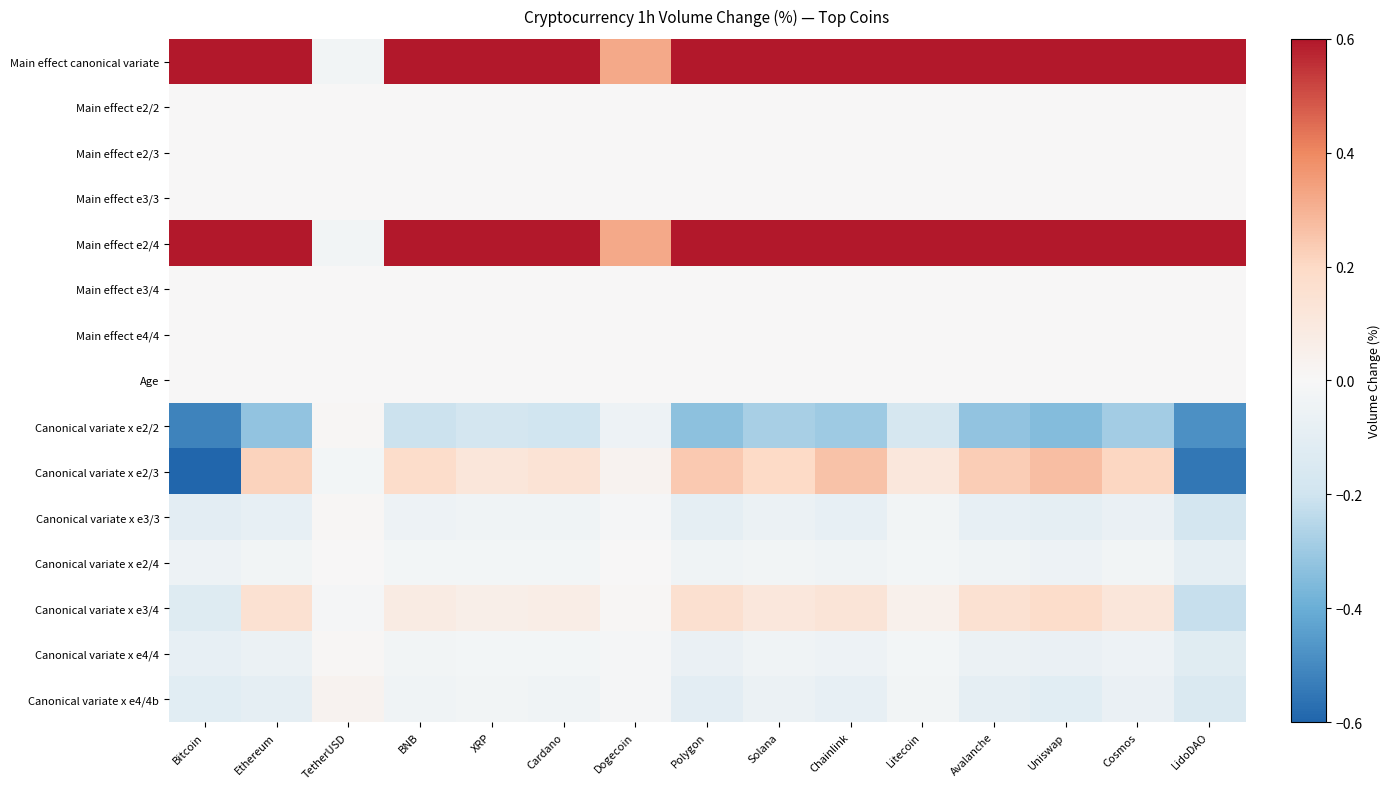

Which series has the largest total across all categories?

Main effect e2/4